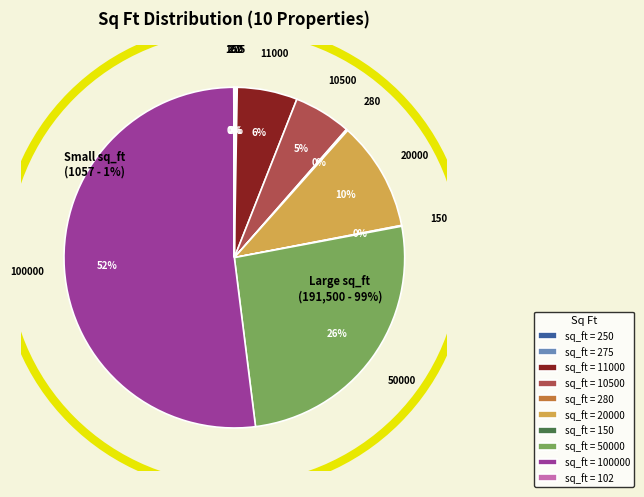

What is the largest slice in the pie chart?

100000